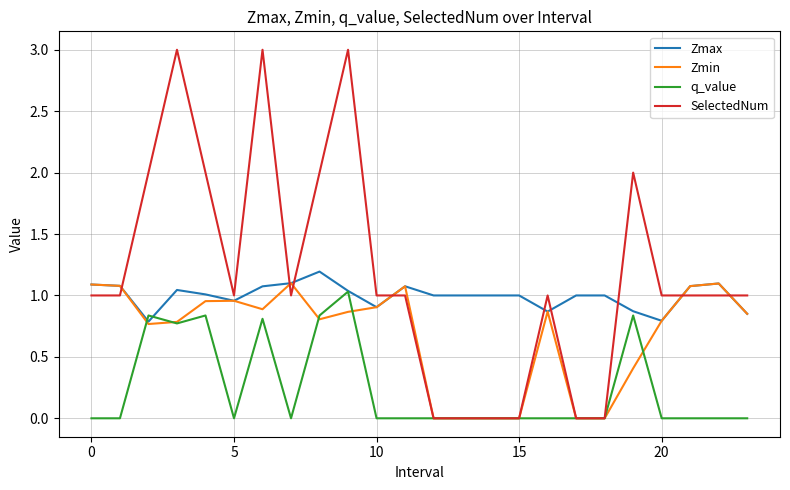

Which series has the largest total across all categories?

SelectedNum